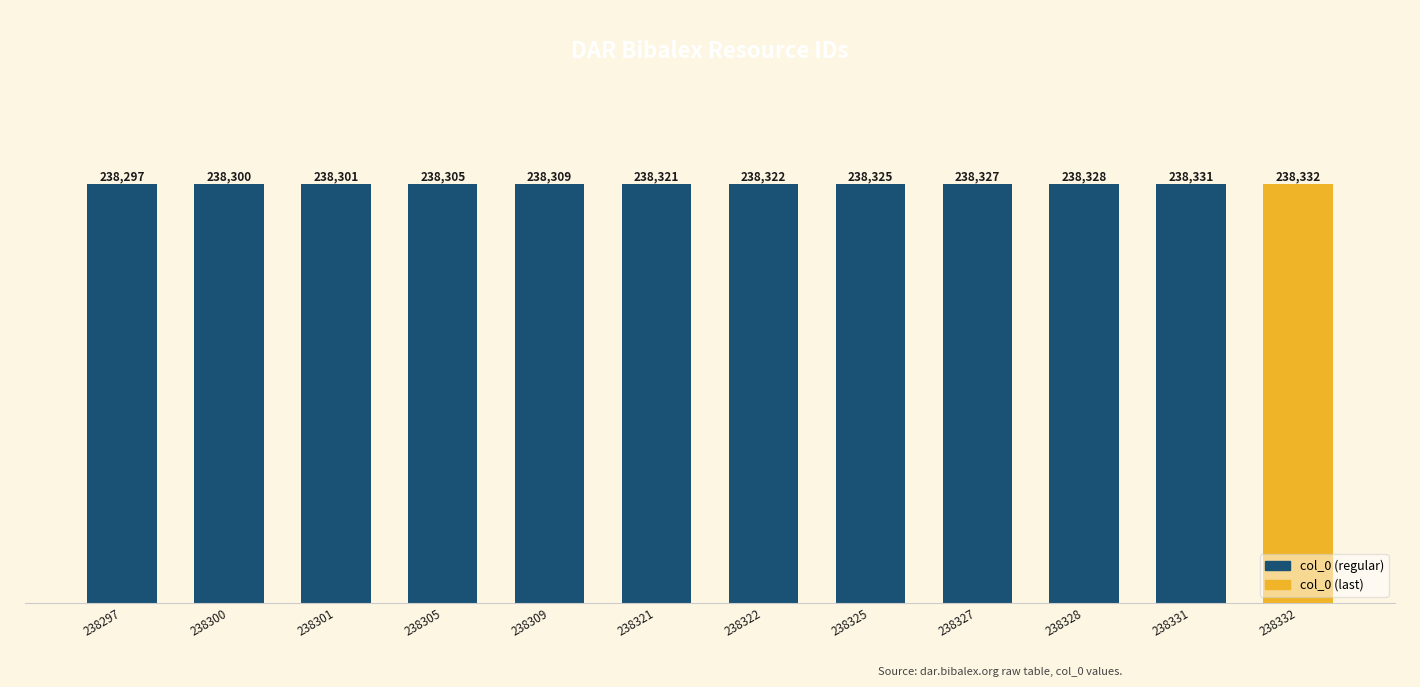

Approximately how many times larger is the value at 238305 compared to 238328?

1.0